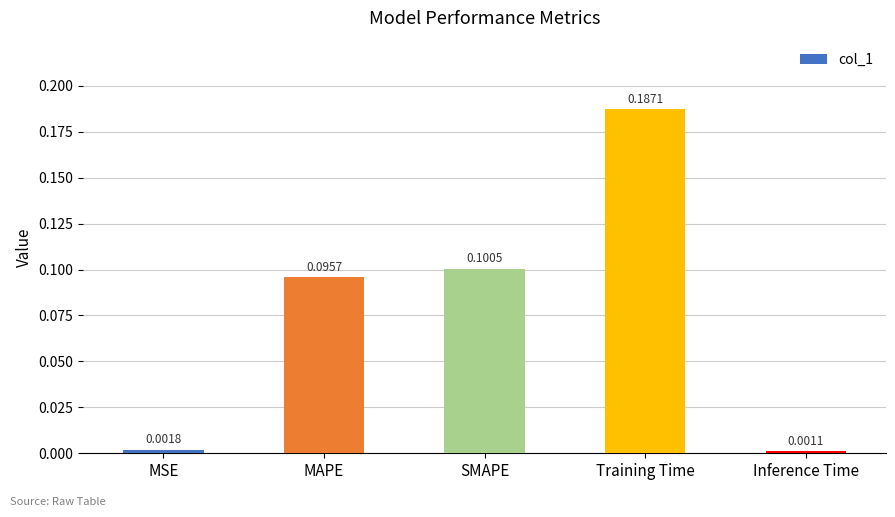

Count the number of categories in the chart.

5